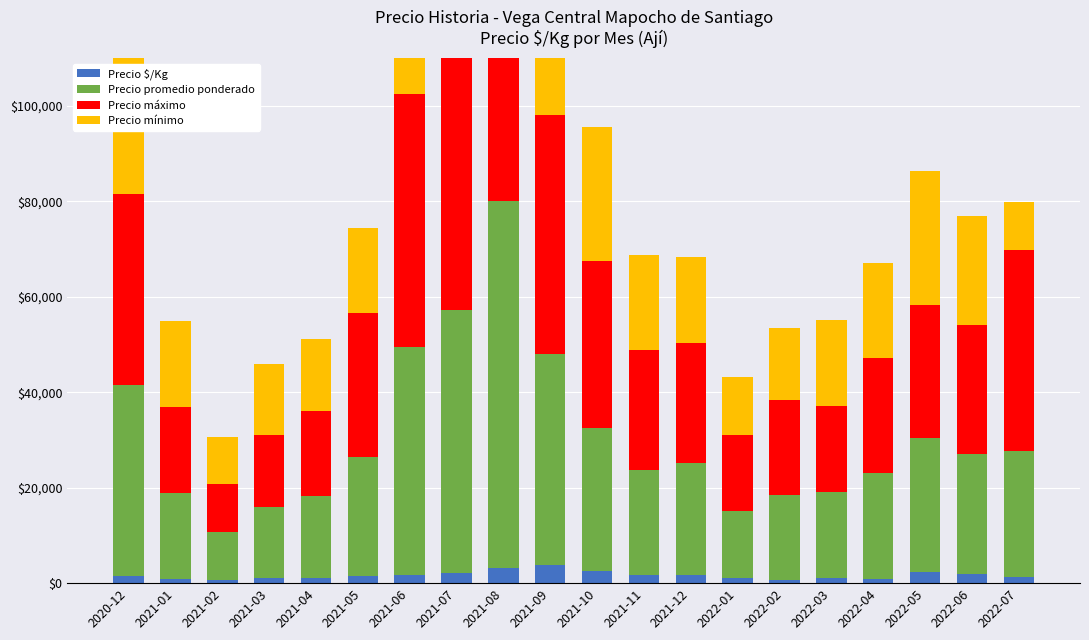

Which series has the widest spread of values?

Precio máximo